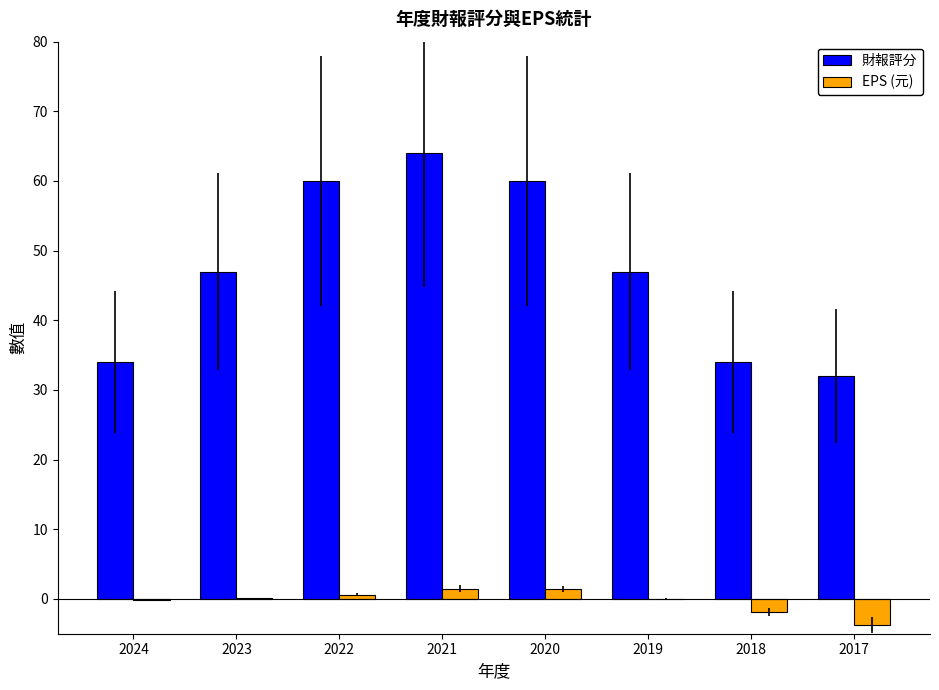

At which category is the sum across all series the highest?

2021